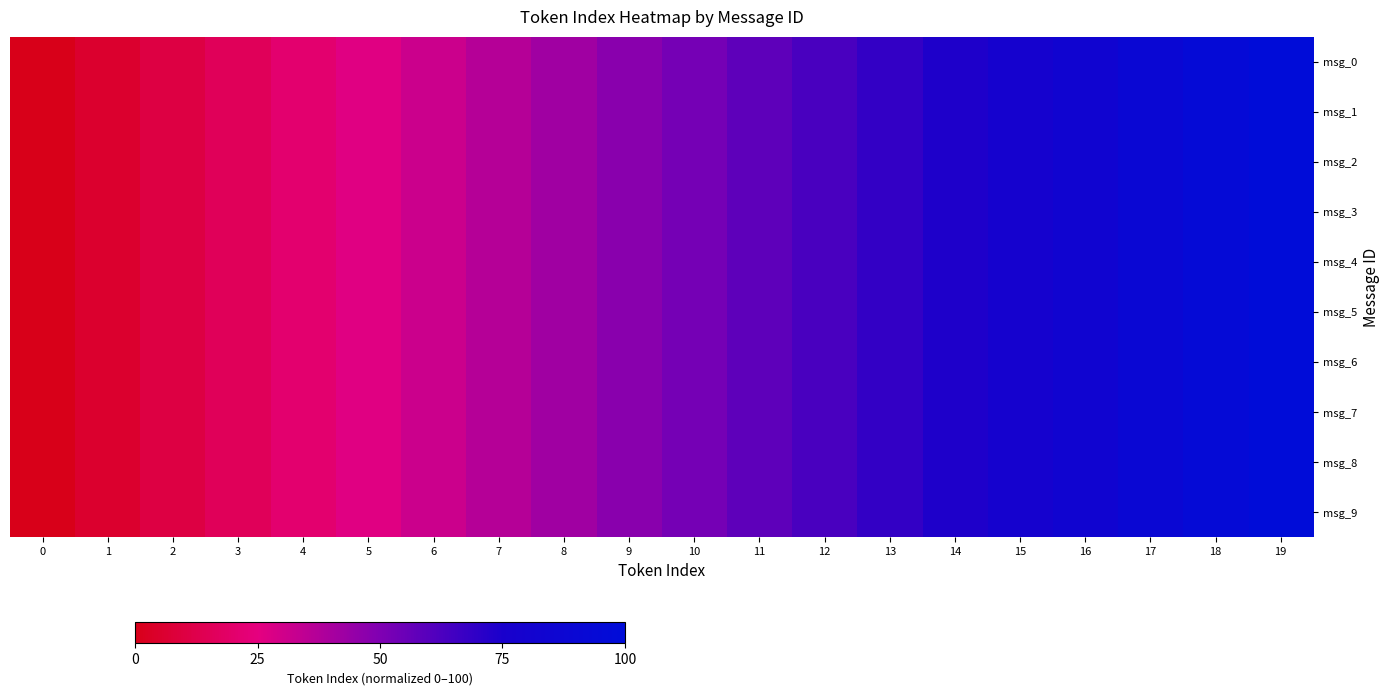

How many distinct data groups are displayed?

10